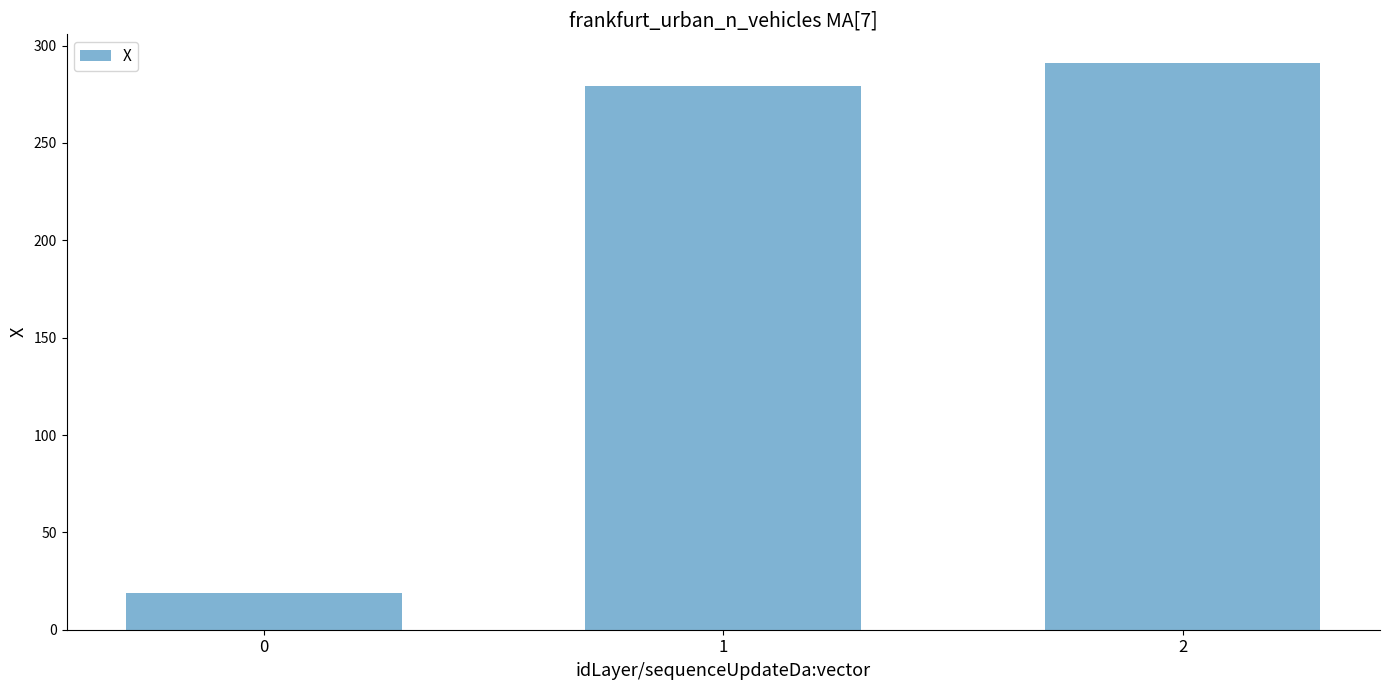

What is the difference between the maximum and minimum values?

272.5